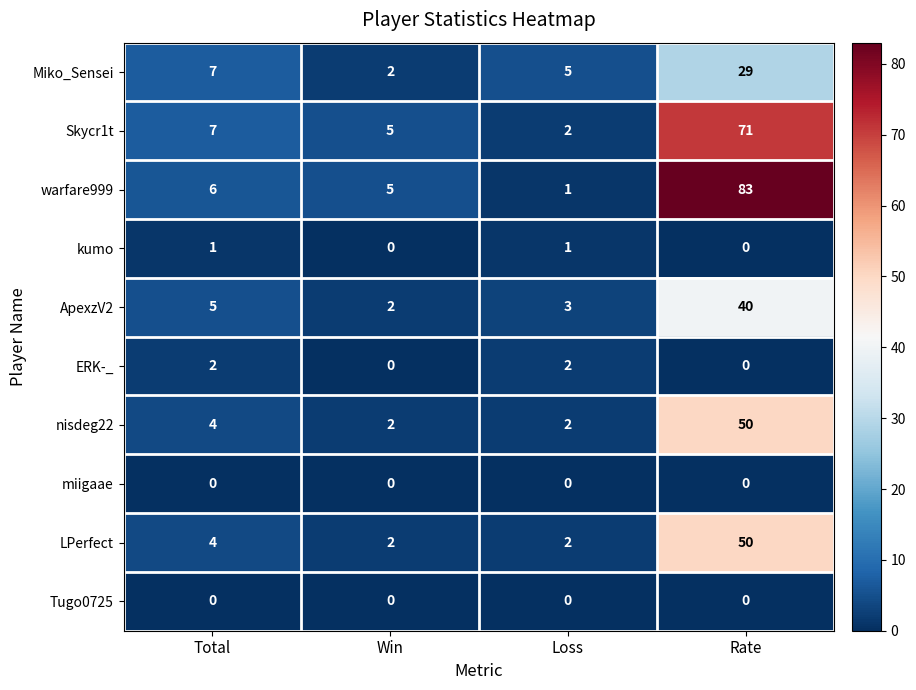

Which series has the largest total across all categories?

warfare999